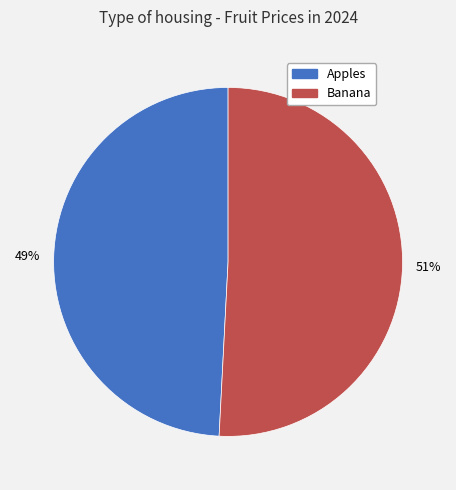

To the nearest percent, what percentage of the pie is Banana?

51%